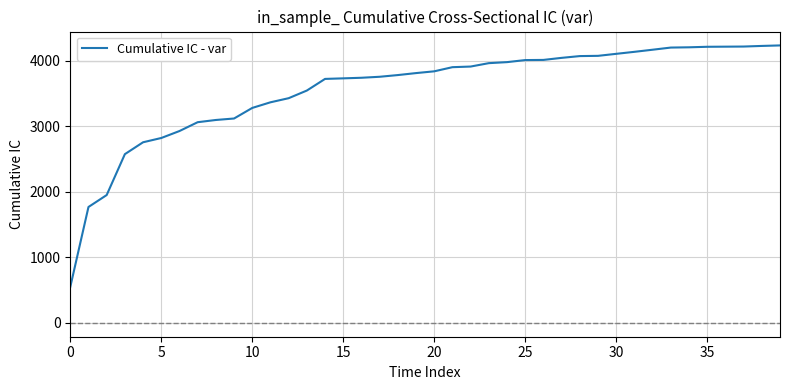

What is the smallest value displayed?

548.2